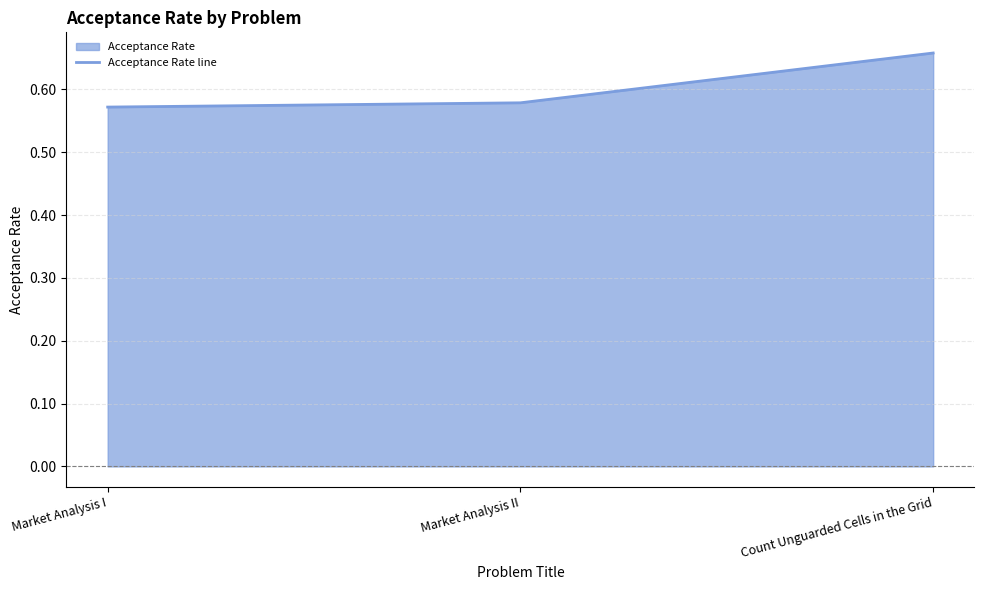

What is the average value?

0.6